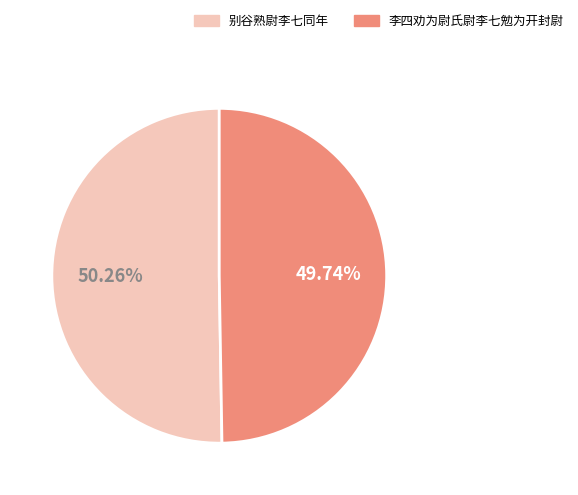

What is the ratio of the value at 别谷熟尉李七同年 to the value at 李四劝为尉氏尉李七勉为开封尉?

1.0